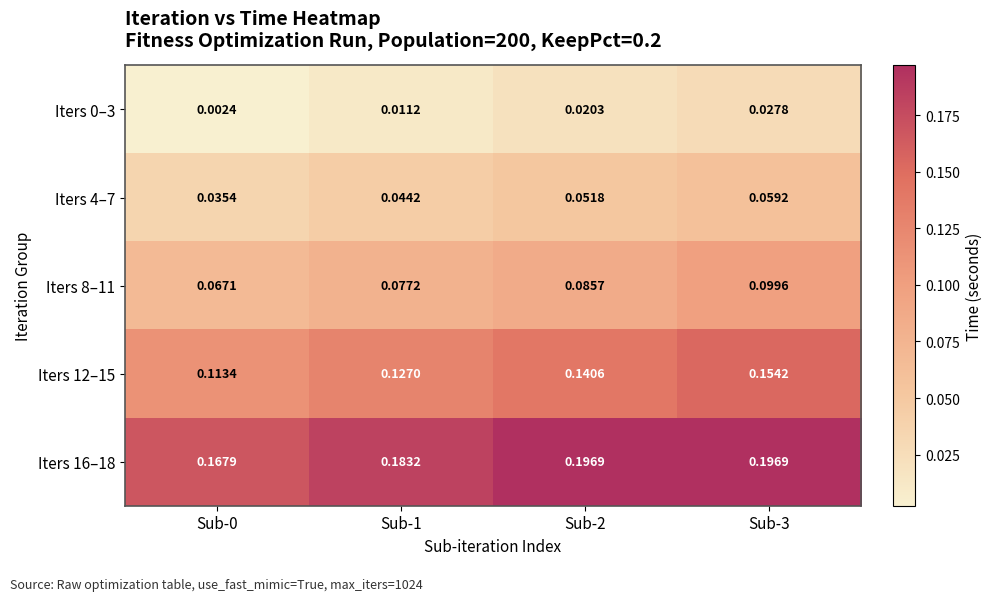

Is the value of Iters 16–18 at Sub-2 greater than the value of Iters 4–7 at Sub-0?

Yes